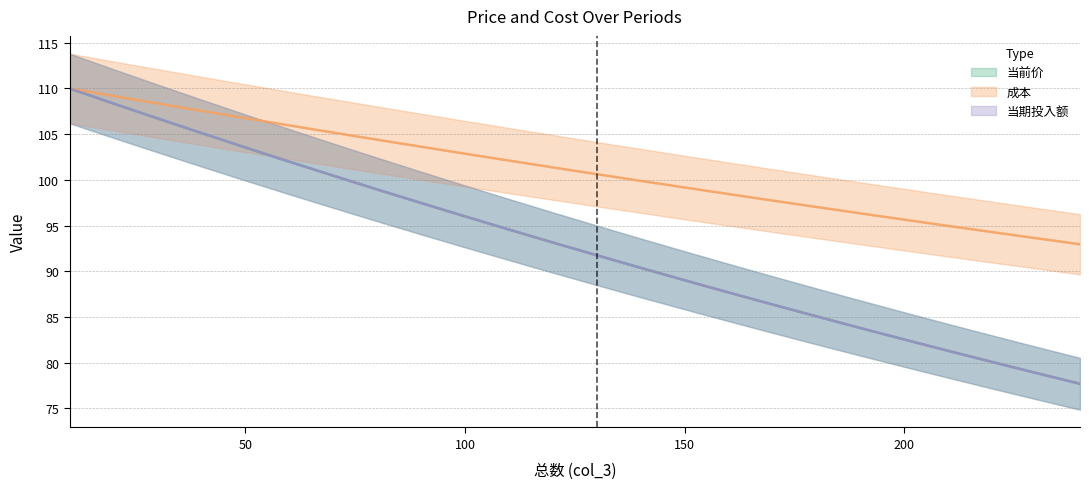

True or false: 当期投入额 and 成本 intersect in this chart.

False